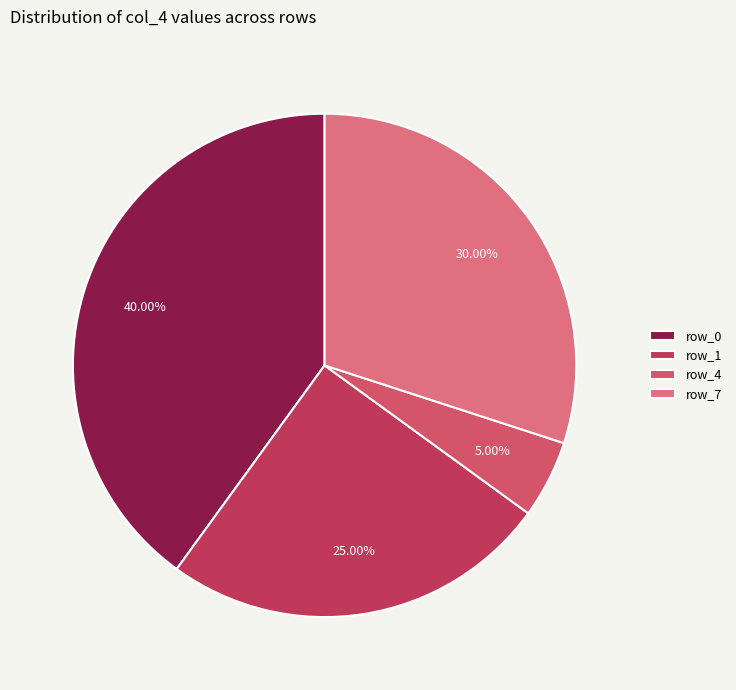

Rank the categories by value from highest to lowest.

row_0, row_7, row_1, row_4